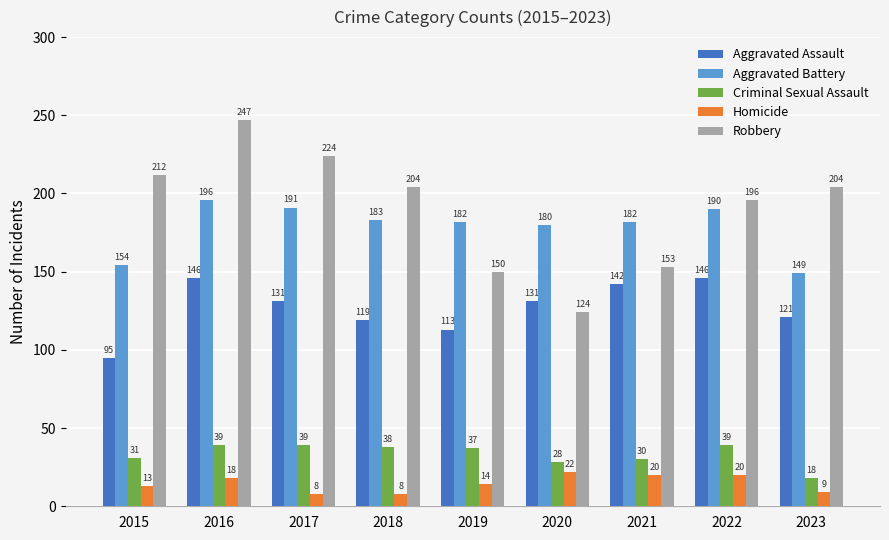

Which series has the widest spread of values?

Robbery